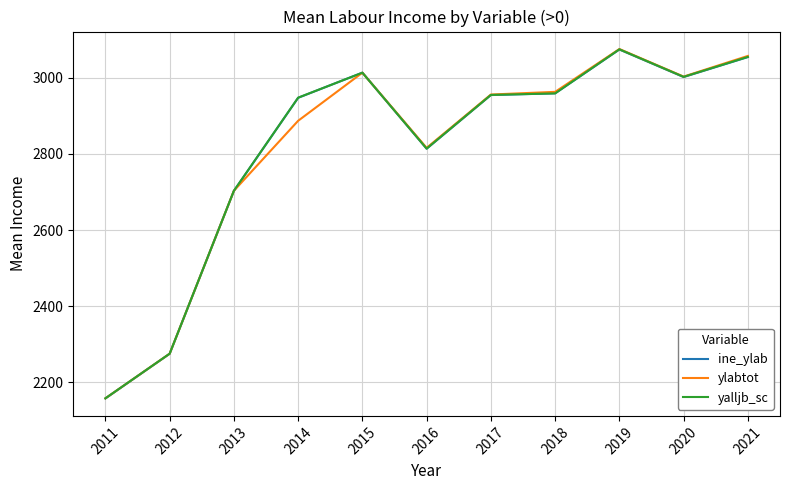

At which category is the sum across all series the highest?

2019